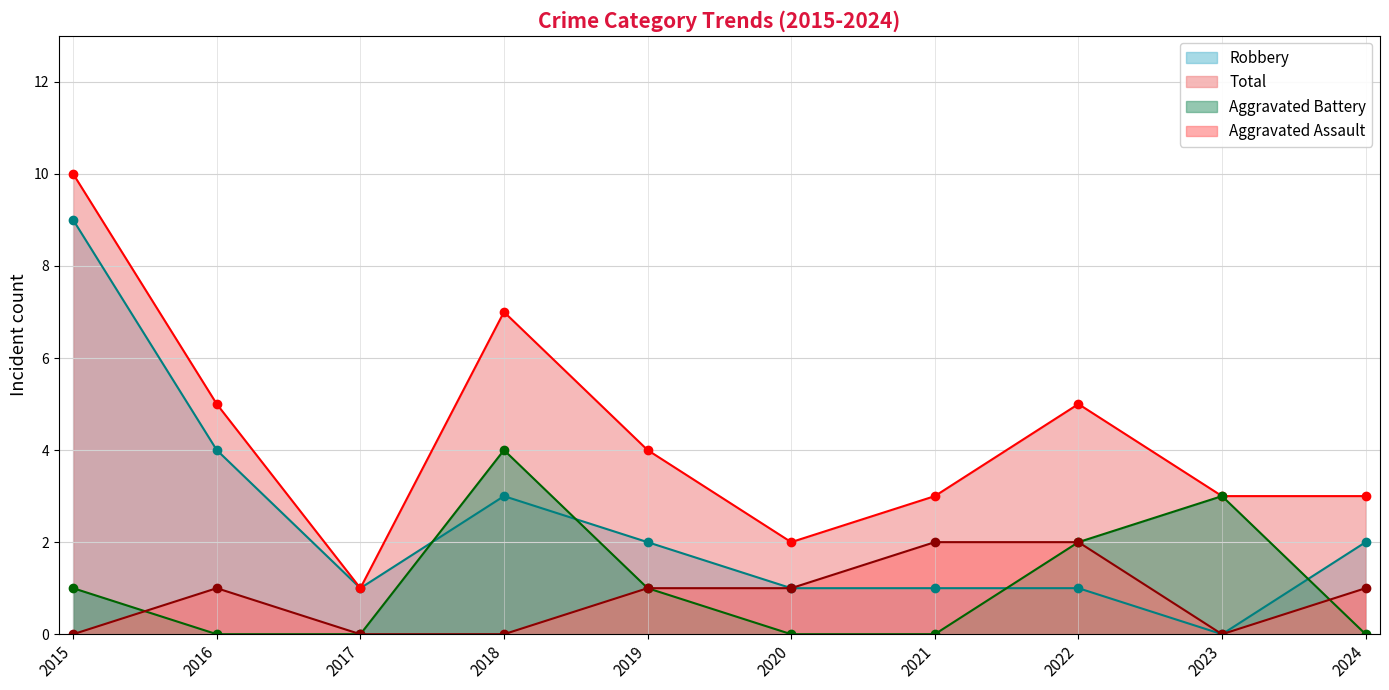

What is the greatest value displayed?

10